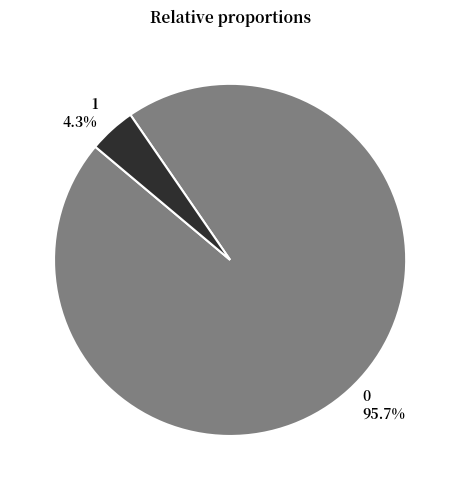

What percentage is the 1 slice, to the nearest percent?

4%